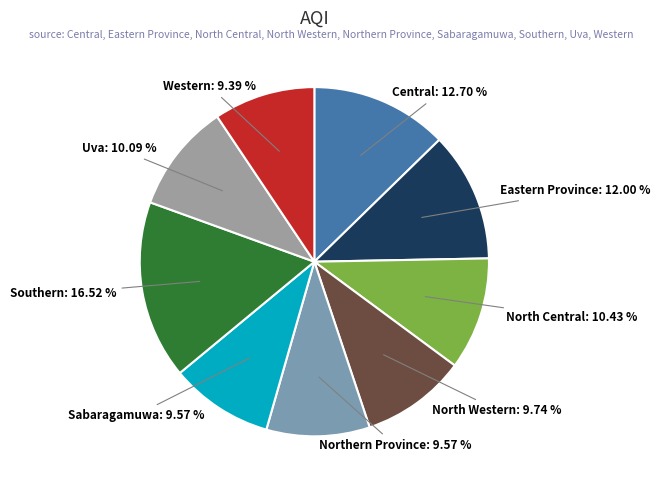

Which has a higher value, North Central or Sabaragamuwa?

North Central